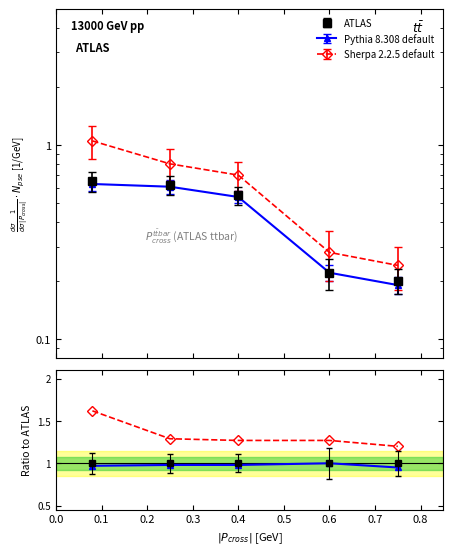

True or false: Pythia 8.308 default and Sherpa 2.2.5 default intersect in this chart.

False